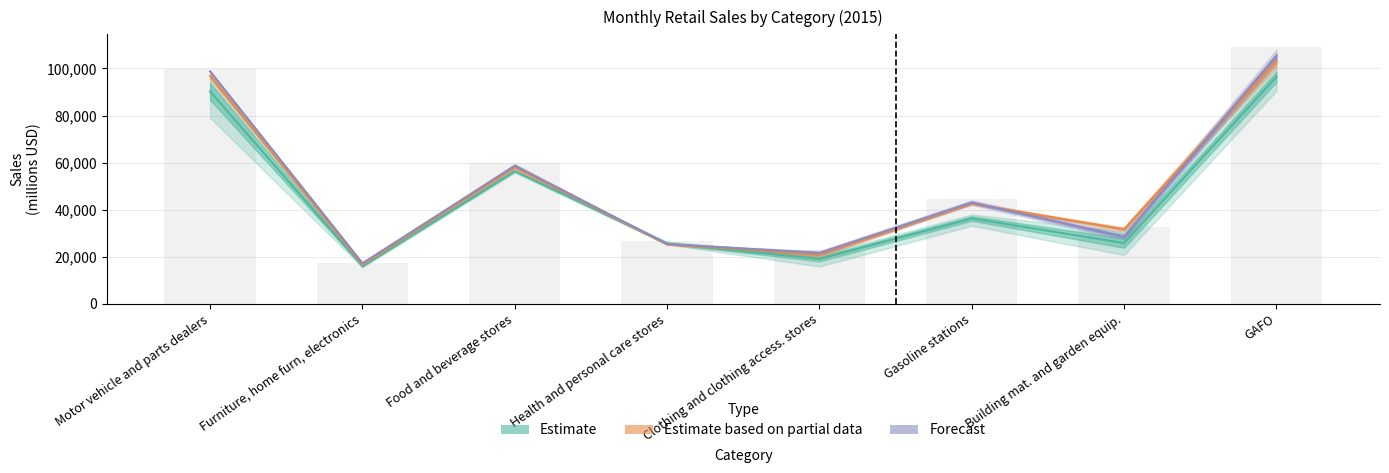

At how many categories does at least one series exceed 24264?

6